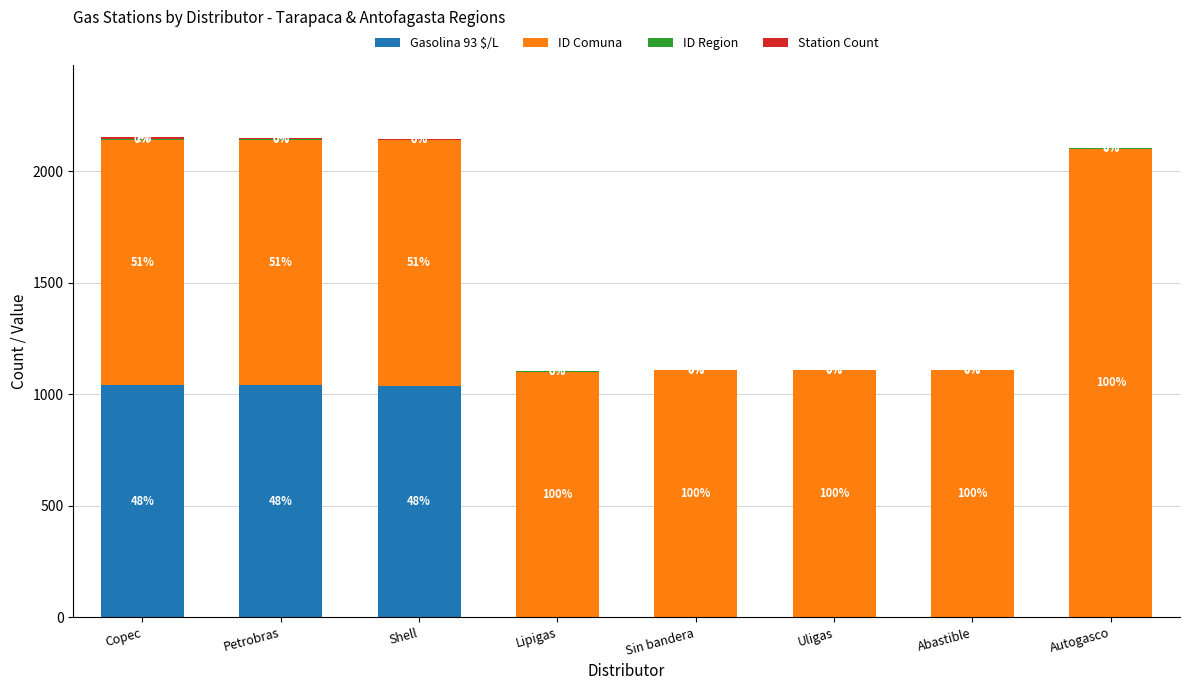

Are the bars horizontal?

No